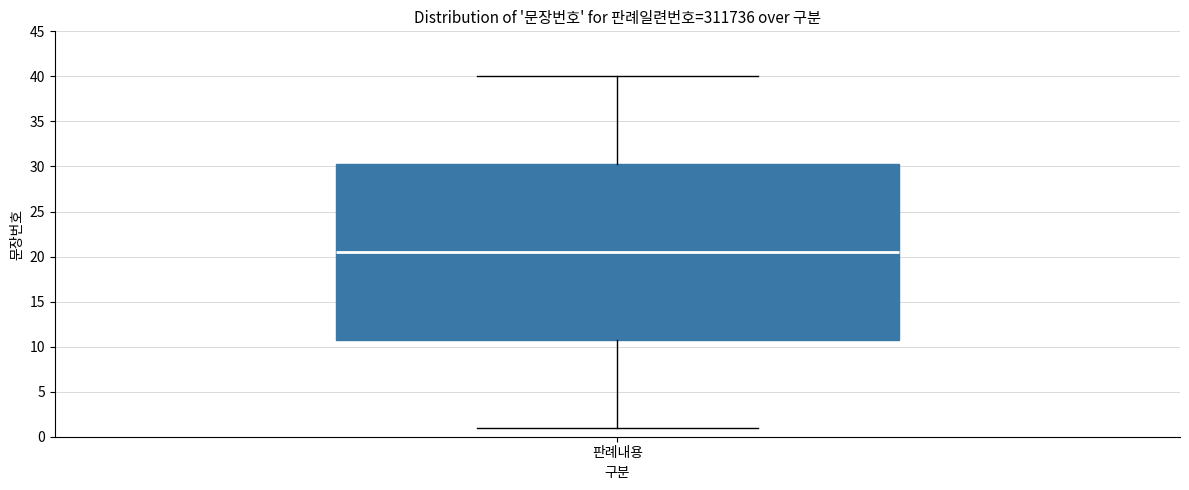

Read this box plot against the y-axis: the position of the median line, the range covered by the box, and the ends of both whiskers. The values are not printed on the chart, so give them approximately, as read against the axis.

median 20.5, box 11.0 to 30.5, whiskers 1.0 to 40.0